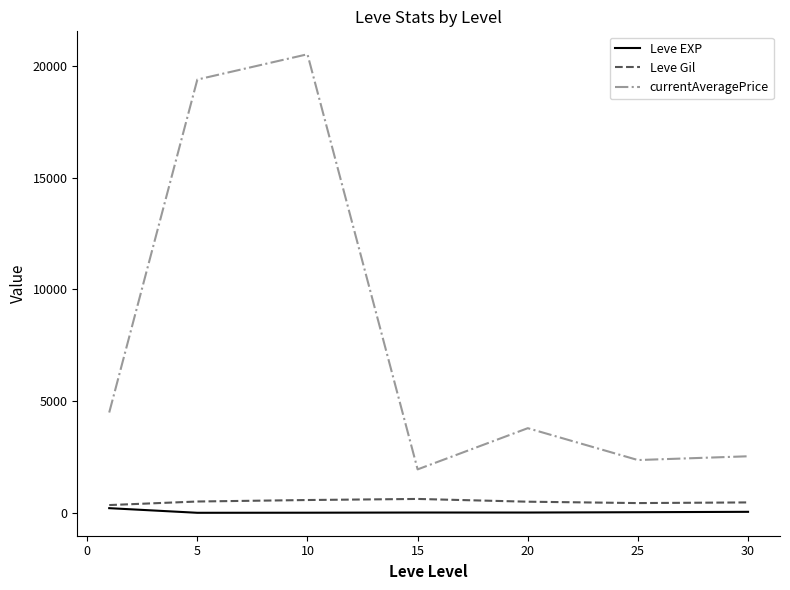

True or false: currentAveragePrice and Leve Gil intersect in this chart.

False